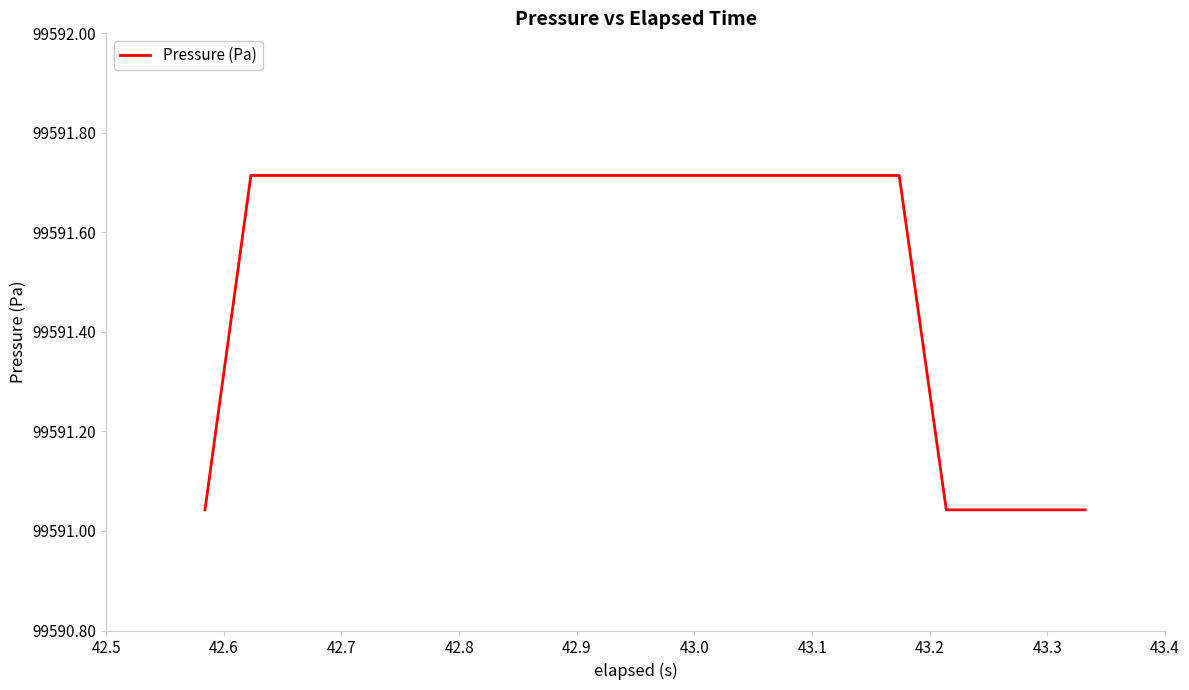

What is the difference between the maximum and minimum values?

0.7